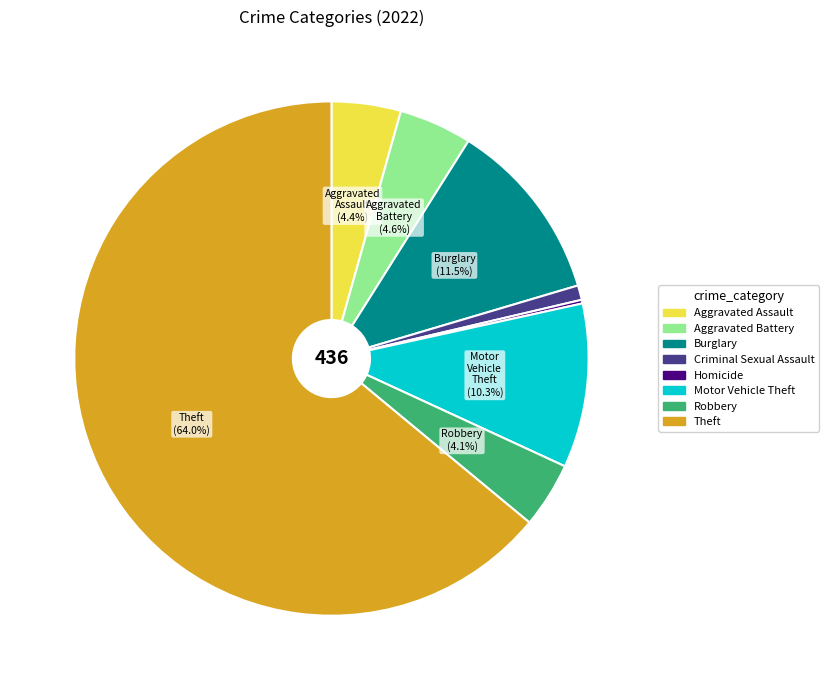

Is the sum of Aggravated Assault and Motor Vehicle Theft greater than half?

No